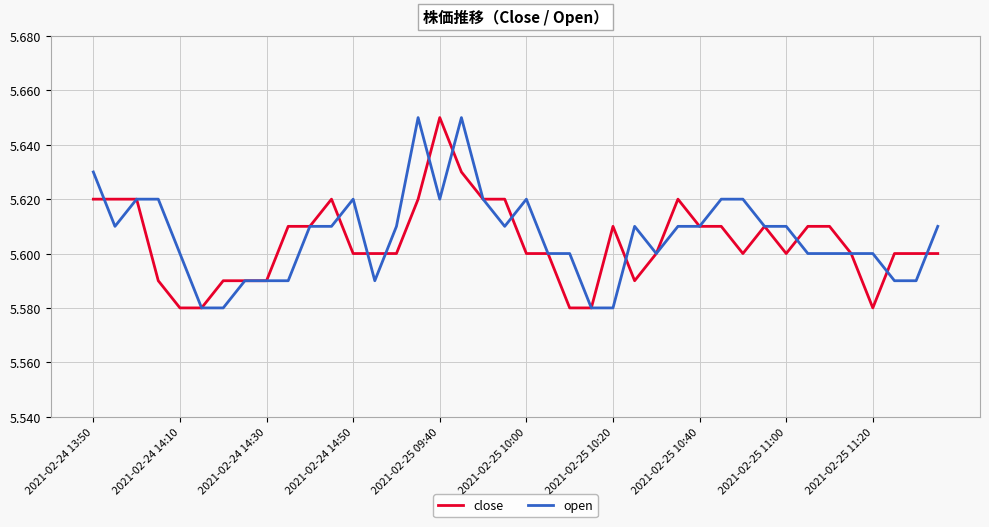

Which category has the highest value in the close series?

2021-02-25 09:40